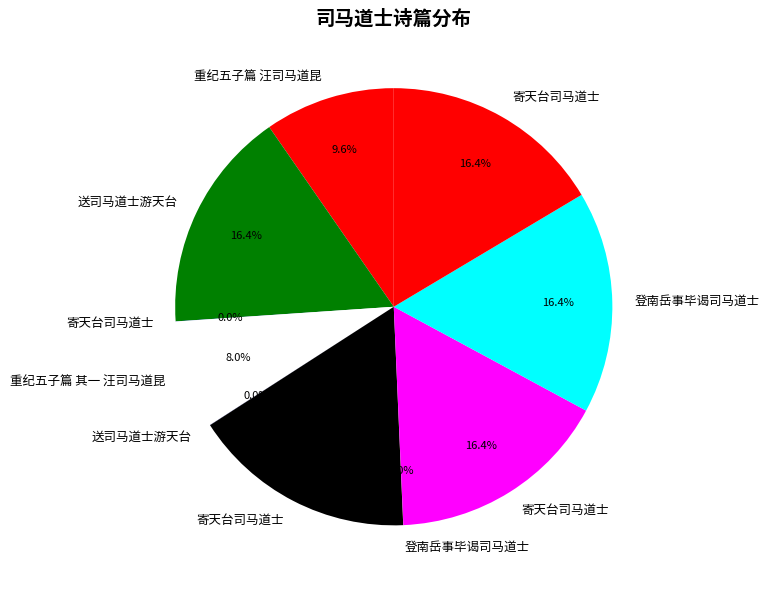

Count the number of slices in the pie.

10